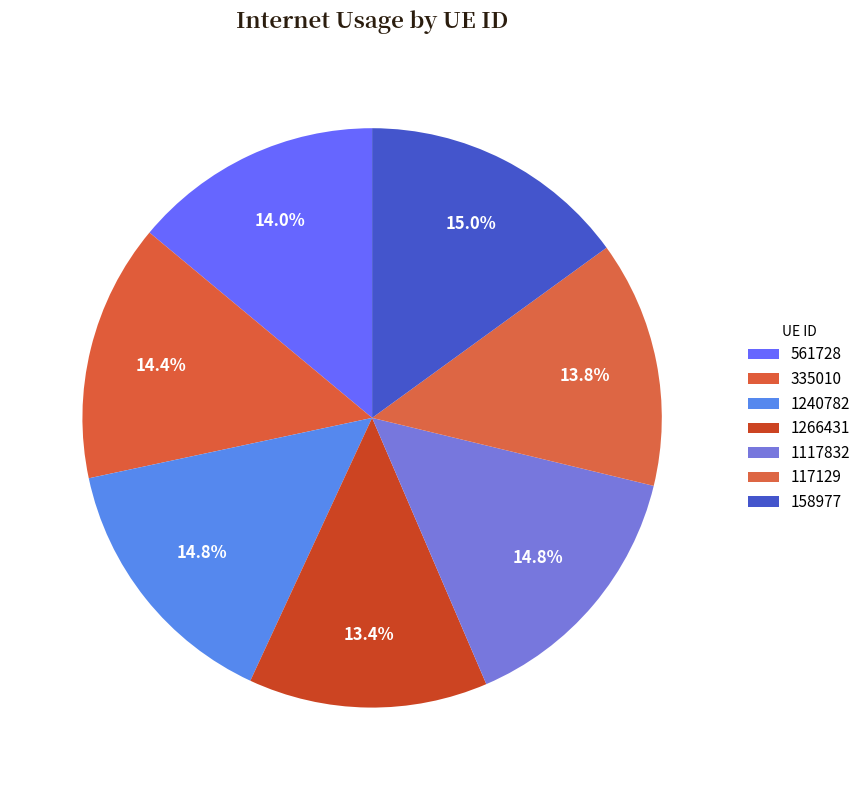

Count the number of slices in the pie.

7